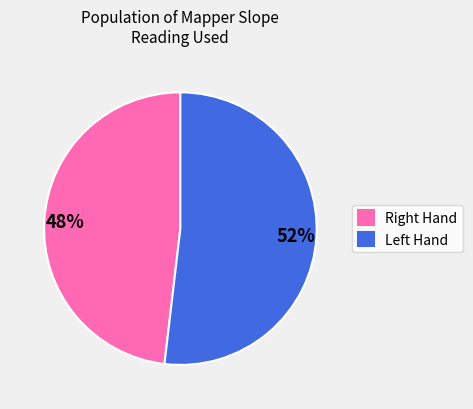

Is there any slice that represents more than half of the pie?

Yes